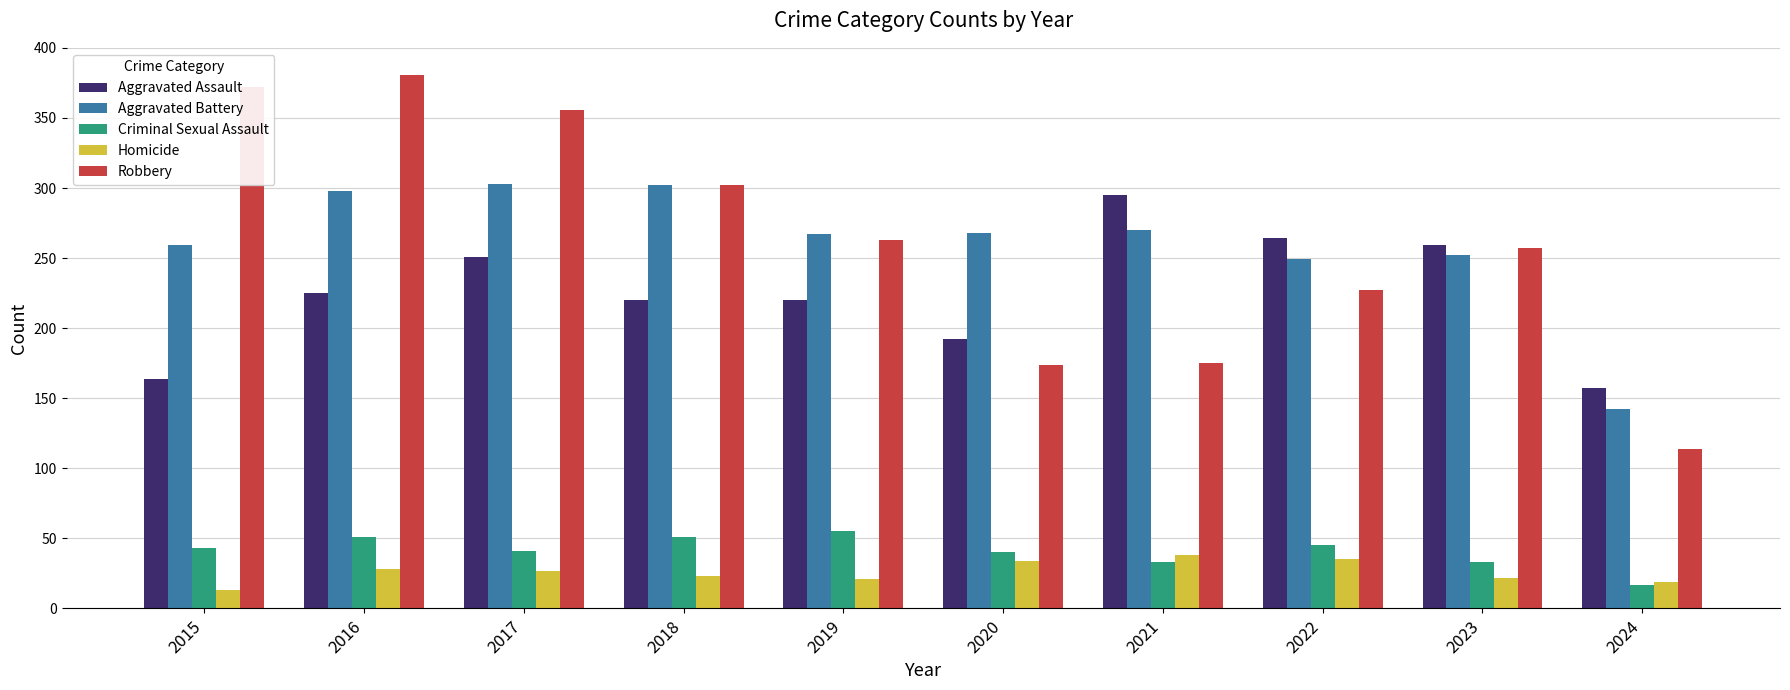

What is the total value across all series at 2020?

708